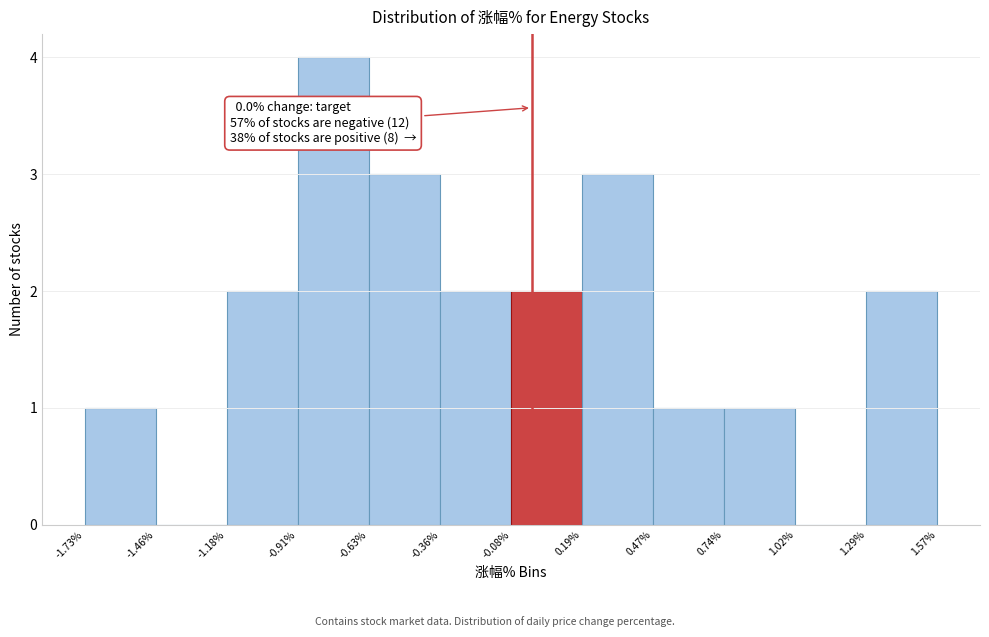

Which range on the x-axis has the tallest bar?

-0.91% to -0.63%